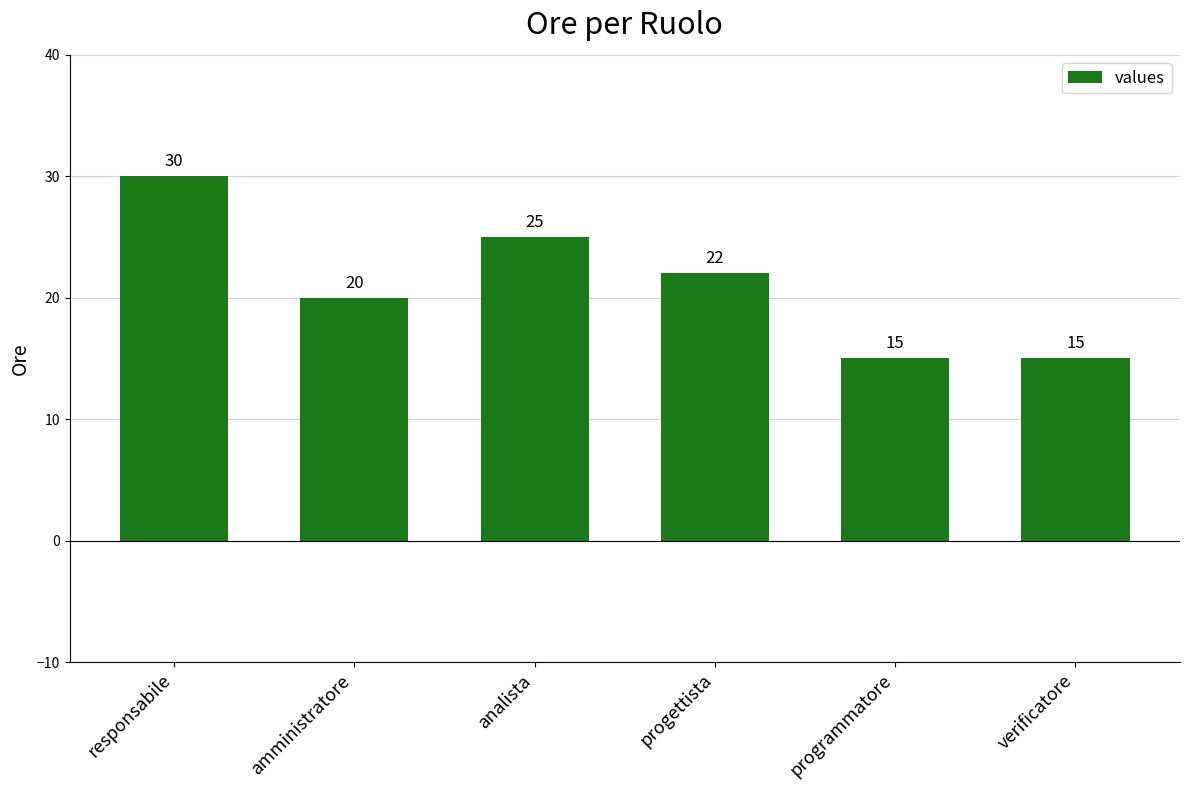

What is the change in value from progettista to verificatore?

-7